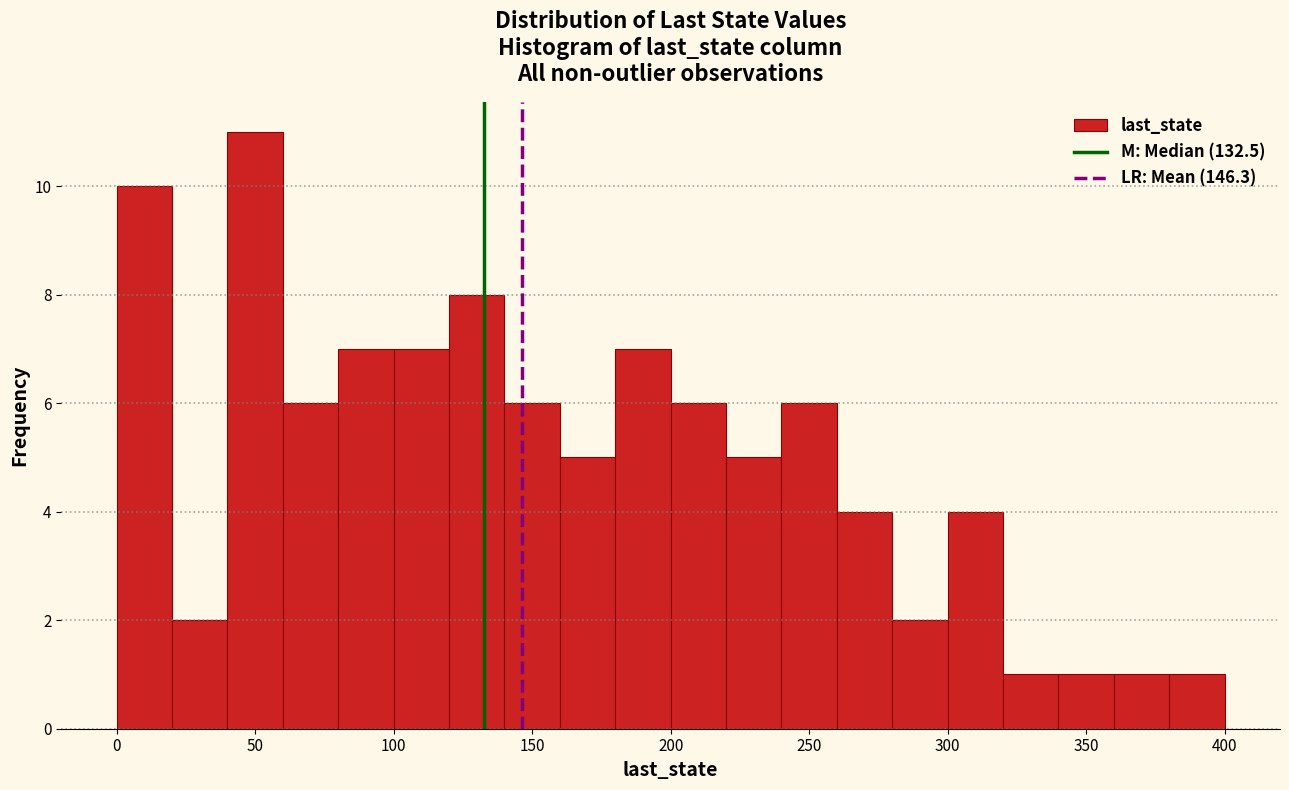

Which range on the x-axis has the tallest bar?

40 to 60